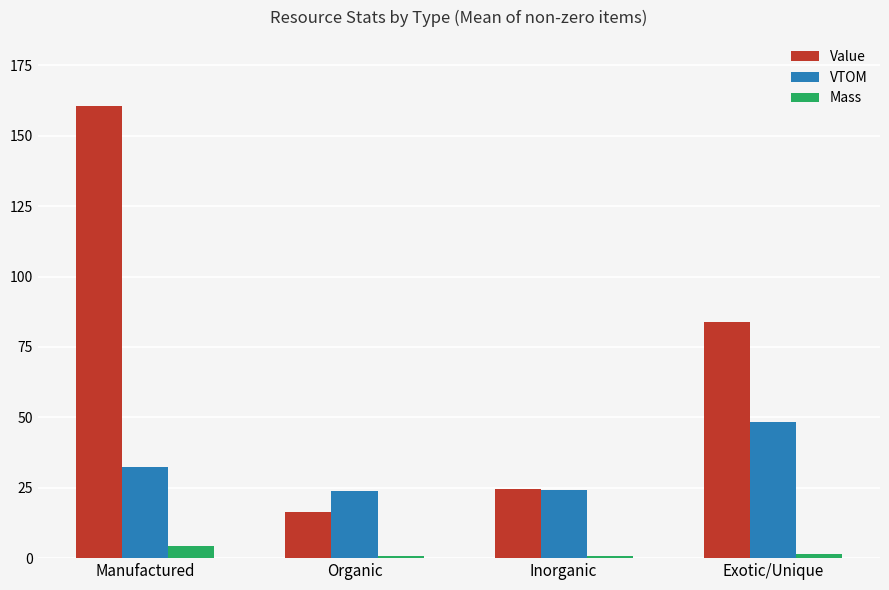

How many data points in Value are less than 84?

2